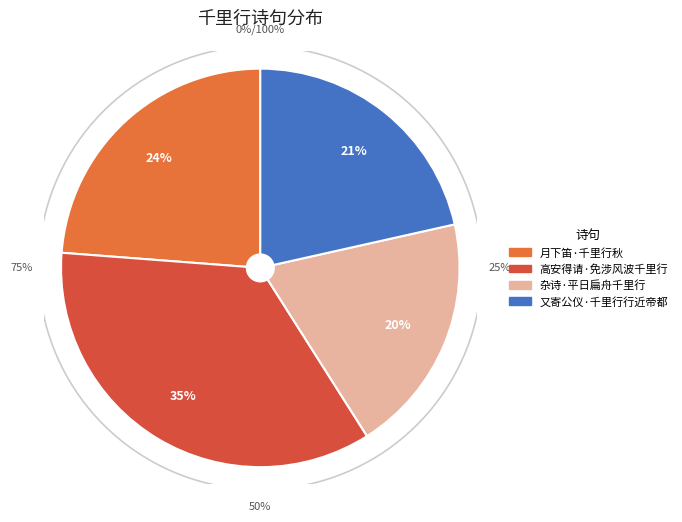

How many slices are in this pie chart?

4